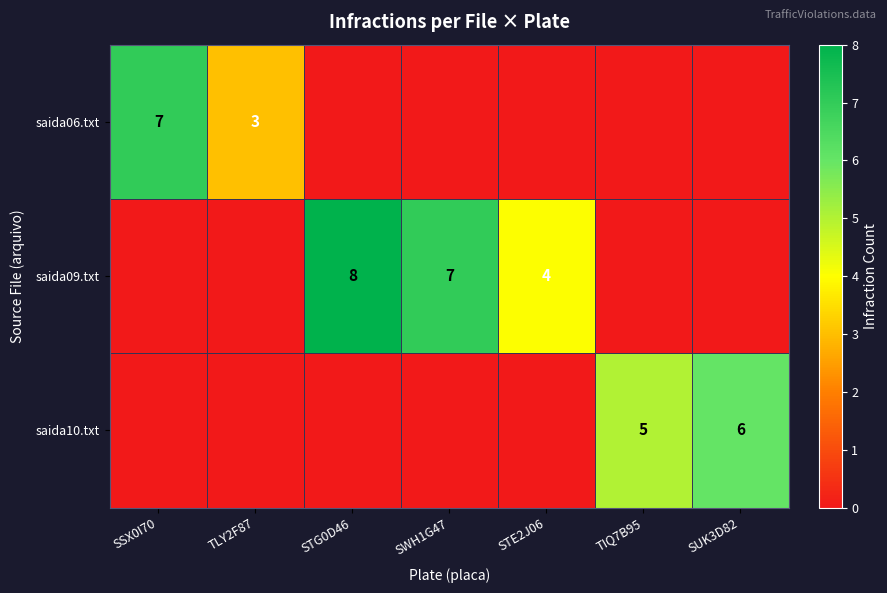

Is it true that saida09.txt equals 7 at SWH1G47?

True